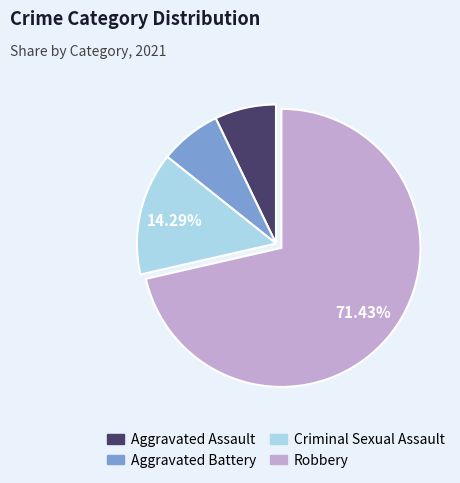

The Robbery slice represents 71% of the pie. True or false?

True